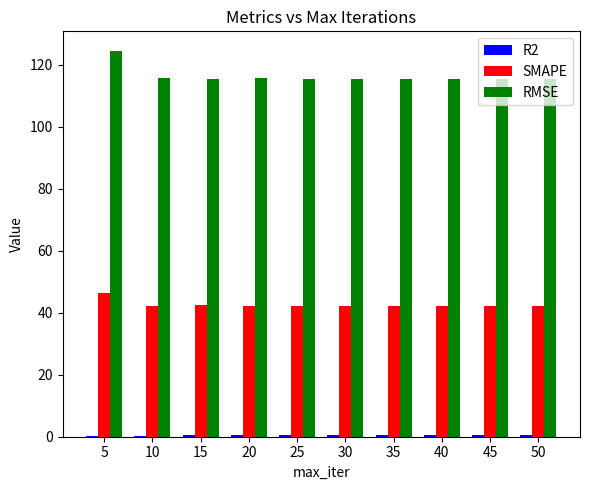

True or false: SMAPE has a value of 42.3 at 45.

True